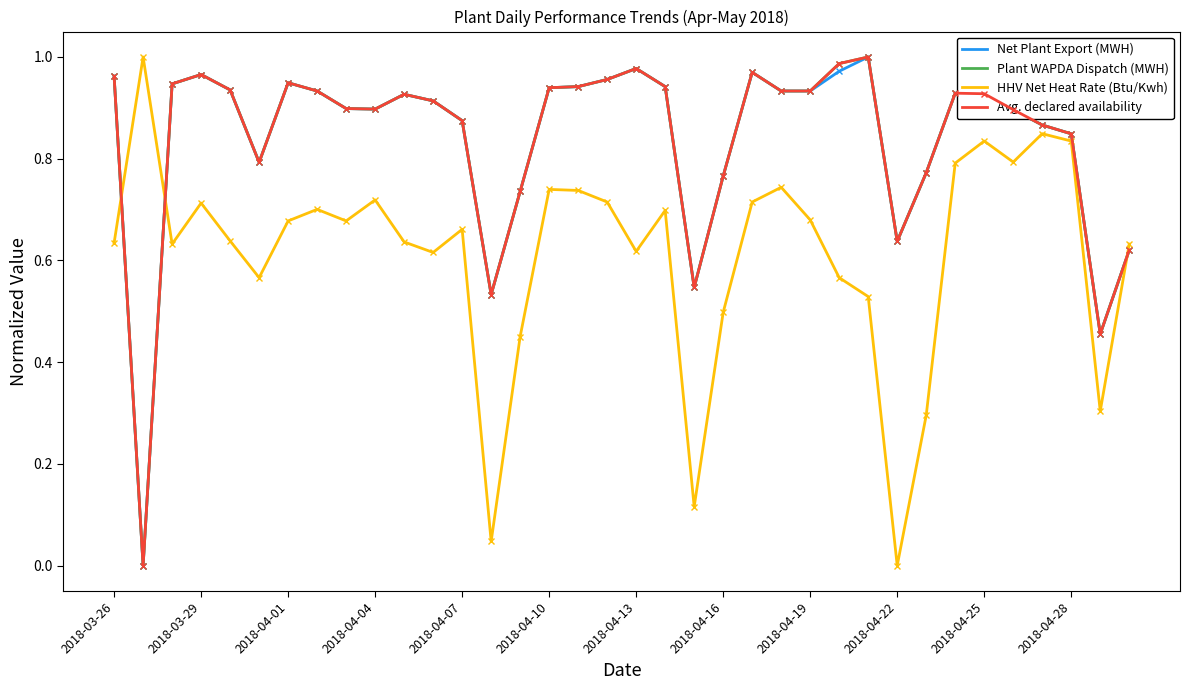

At how many categories does at least one series exceed 0?

36